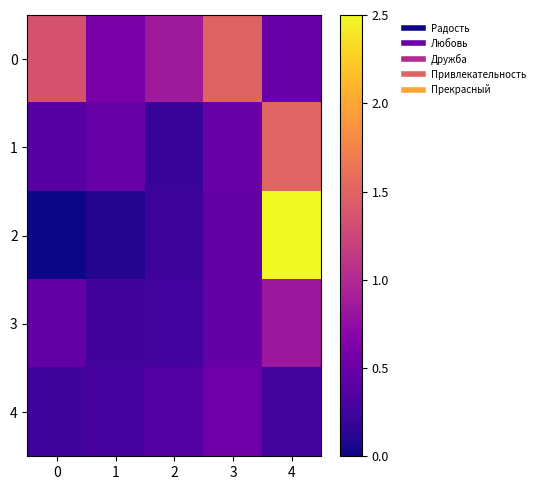

Reading left to right, transcribe all the data shown in this chart.

0: 0=1.4	1=0.6	2=0.9	3=1.5	4=0.5
1: 0=0.4	1=0.5	2=0.2	3=0.5	4=1.5
2: 0=0.0	1=0.1	2=0.2	3=0.5	4=2.5
3: 0=0.5	1=0.3	2=0.3	3=0.5	4=0.8
4: 0=0.3	1=0.3	2=0.4	3=0.5	4=0.3